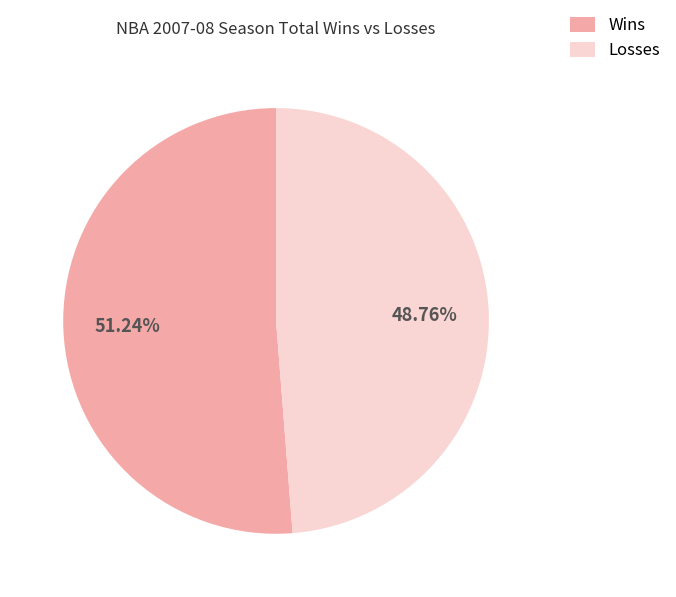

Is Wins the majority of the pie?

Yes